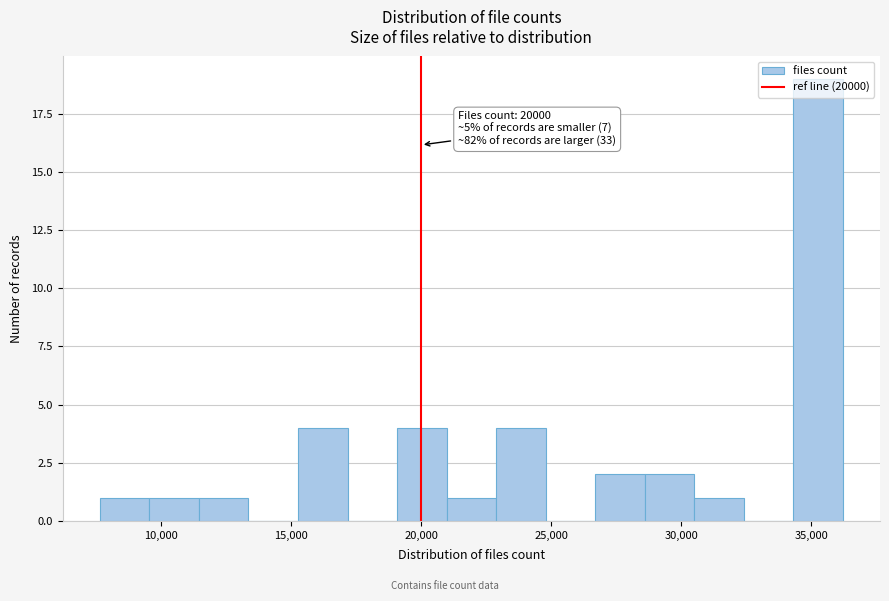

Read against the x-axis, roughly where is the centre of the tallest bar?

35500